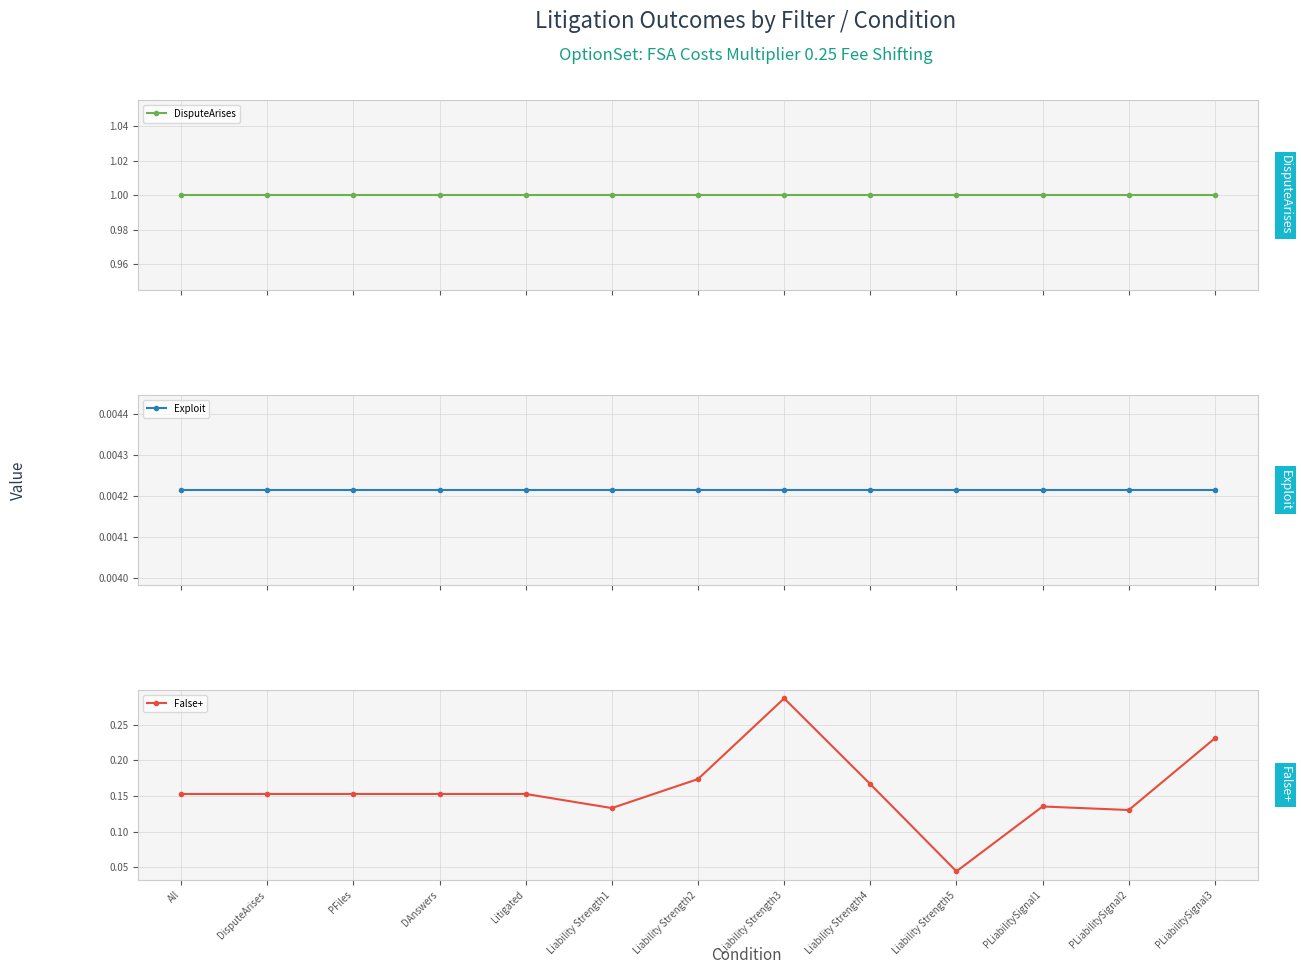

True or false: False+ and DisputeArises intersect in this chart.

False